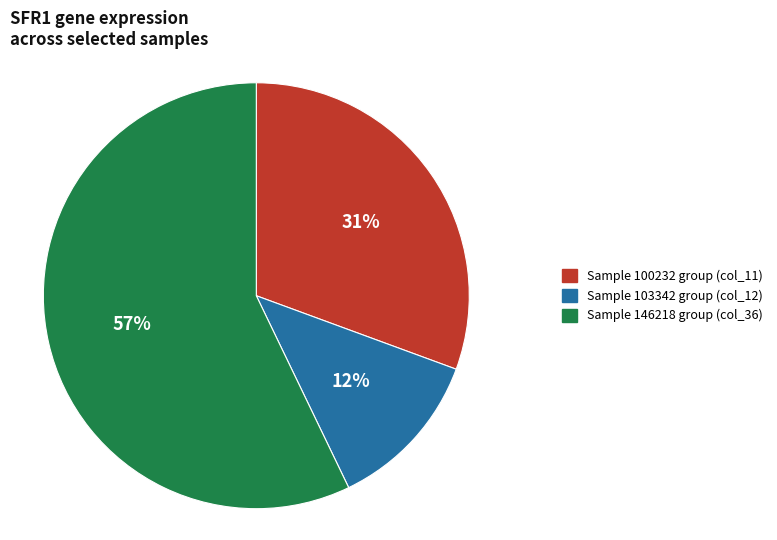

Between Sample 146218 group (col_36) and Sample 103342 group (col_12), which is larger?

Sample 146218 group (col_36)